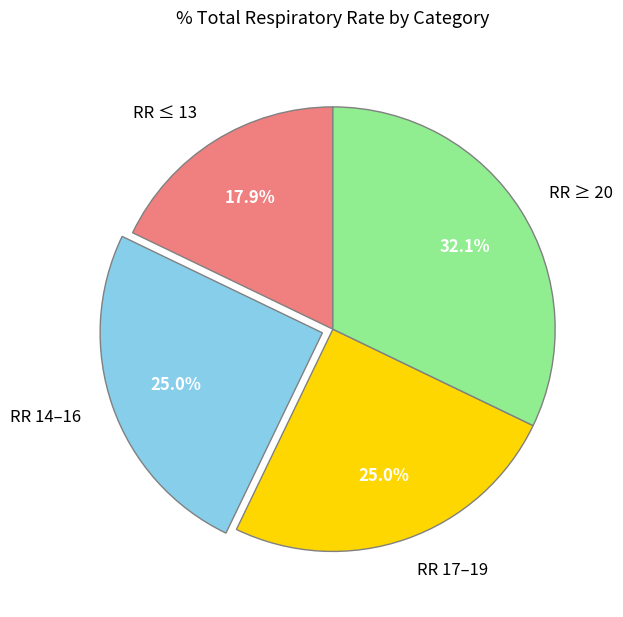

Which slice is the smallest?

RR ≤ 13